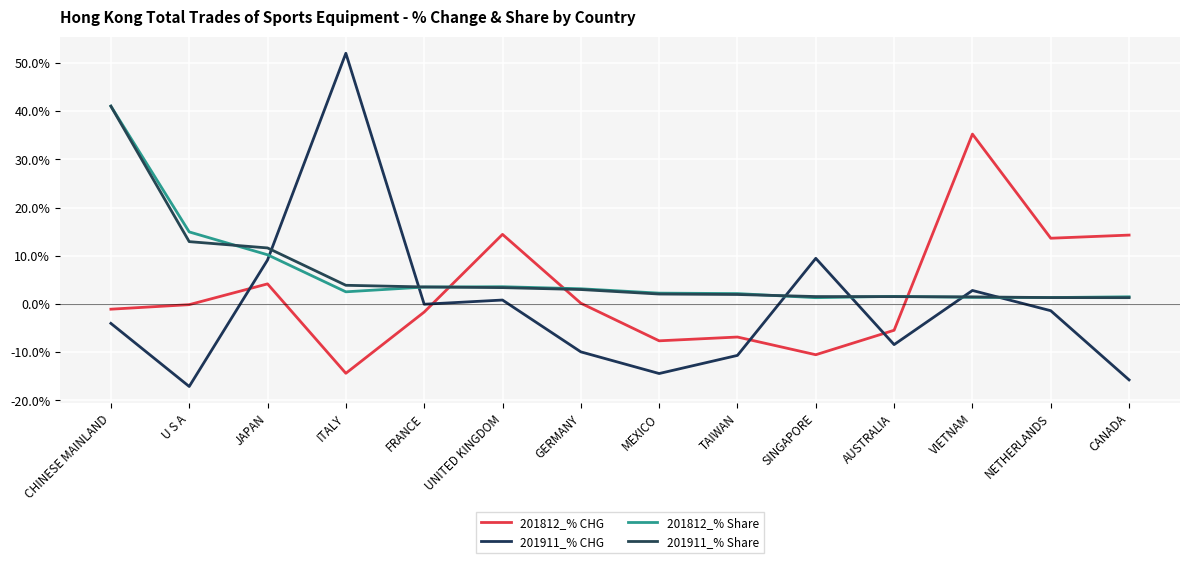

What is the smallest value displayed?

-17.1